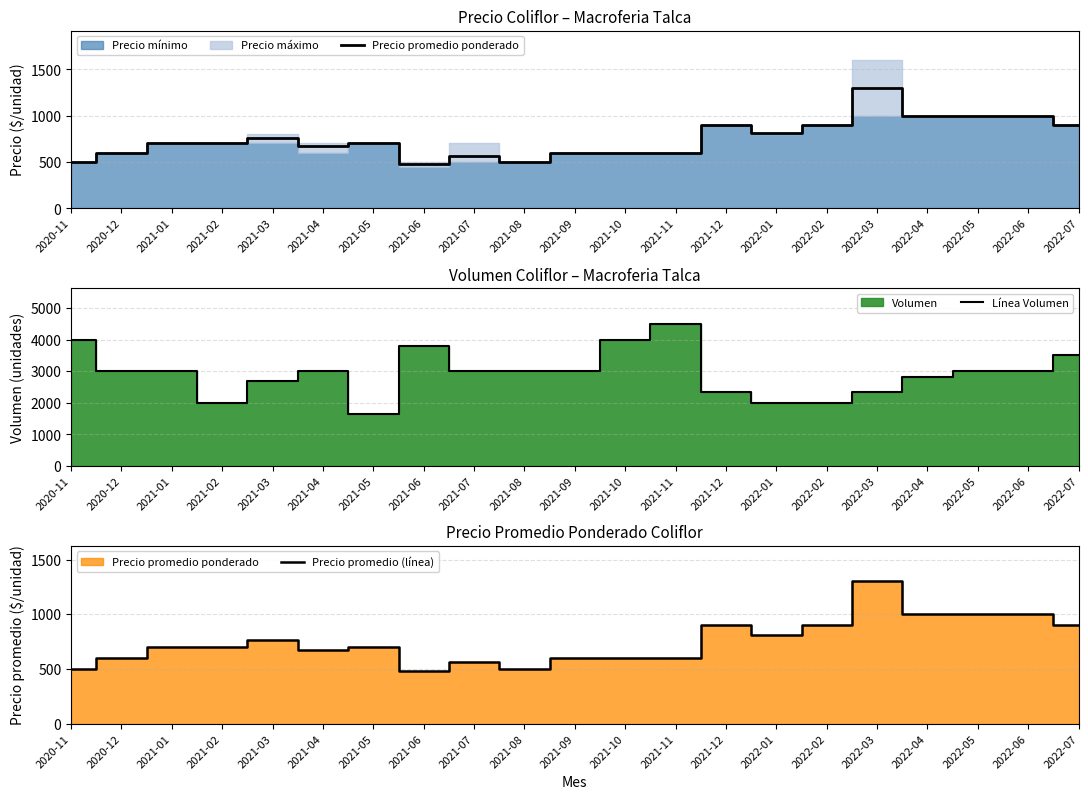

Between 2020-11 and 2020-12, which series saw the biggest shift?

Línea Volumen